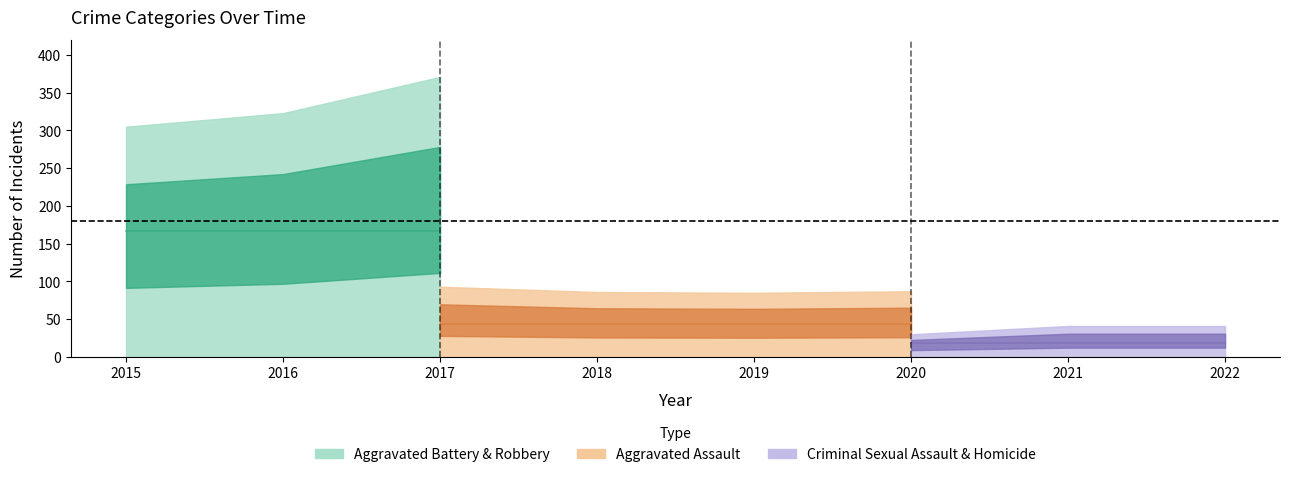

What is the difference between the second highest and minimum values in the Homicide series?

8